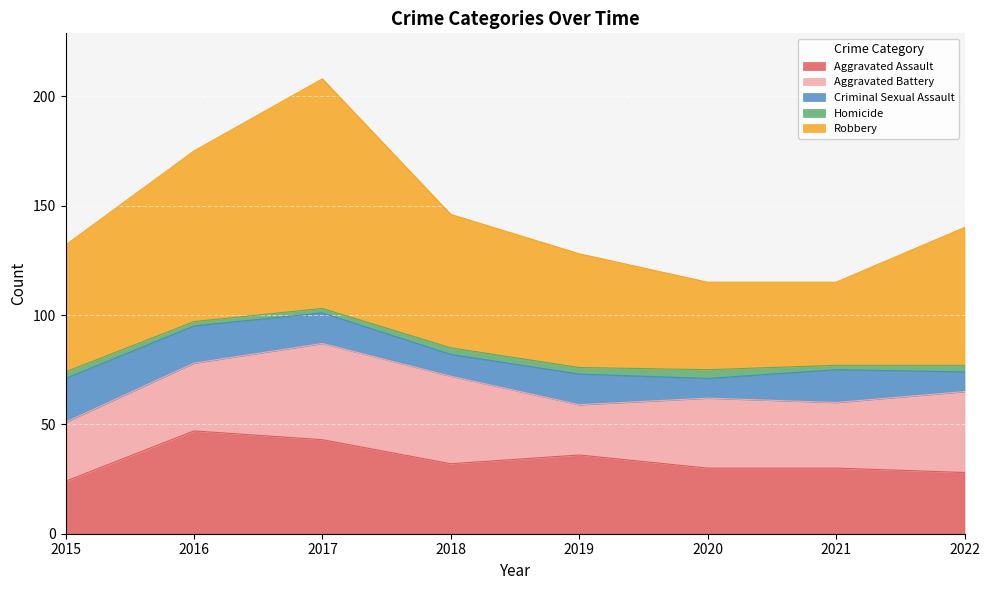

What is the value of the Criminal Sexual Assault point at the 8th from the left?

9